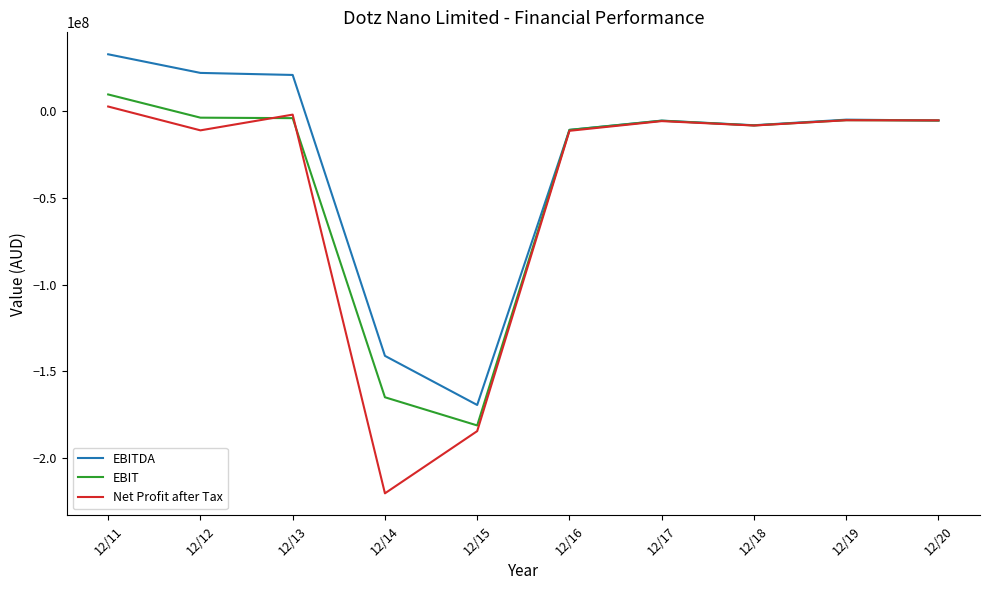

How many values in the EBITDA series are below -5238576?

5